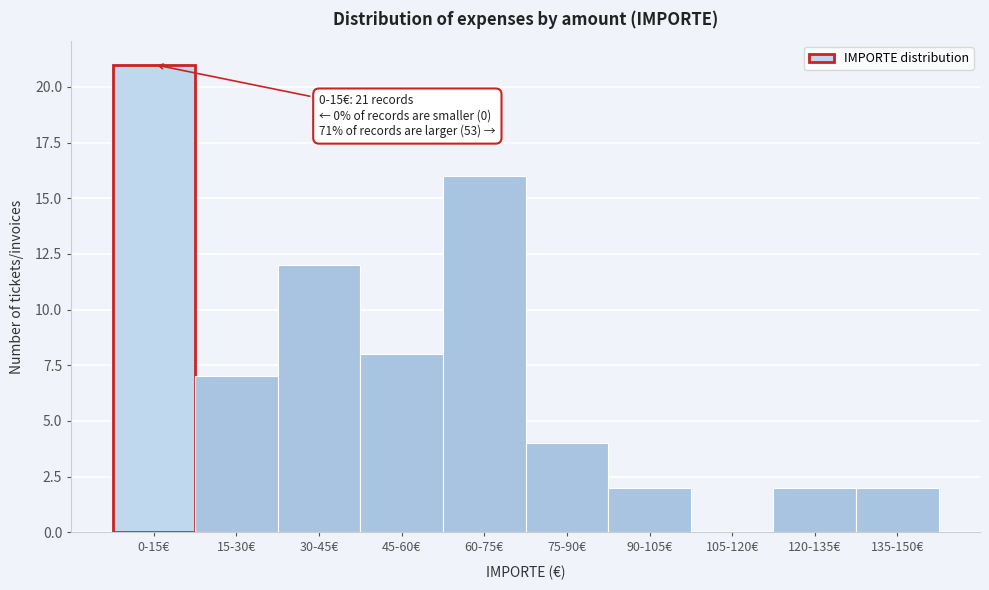

Reading left to right, transcribe all the data shown in this chart.

0-15€=21	15-30€=7	30-45€=12	45-60€=8	60-75€=16	75-90€=4	90-105€=2	105-120€=0	120-135€=2	135-150€=2